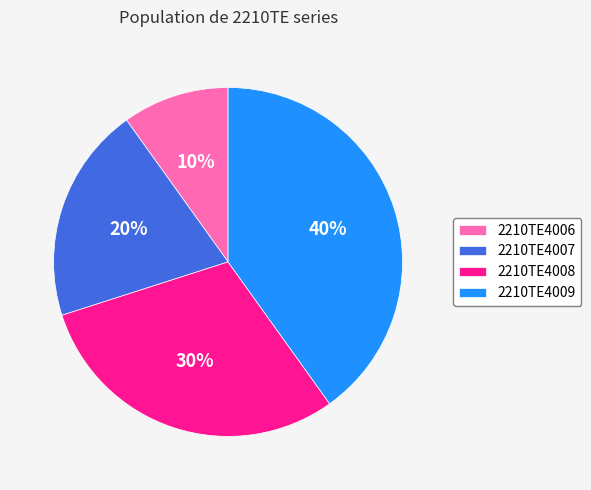

What percentage is the 2210TE4006 slice, to the nearest percent?

10%